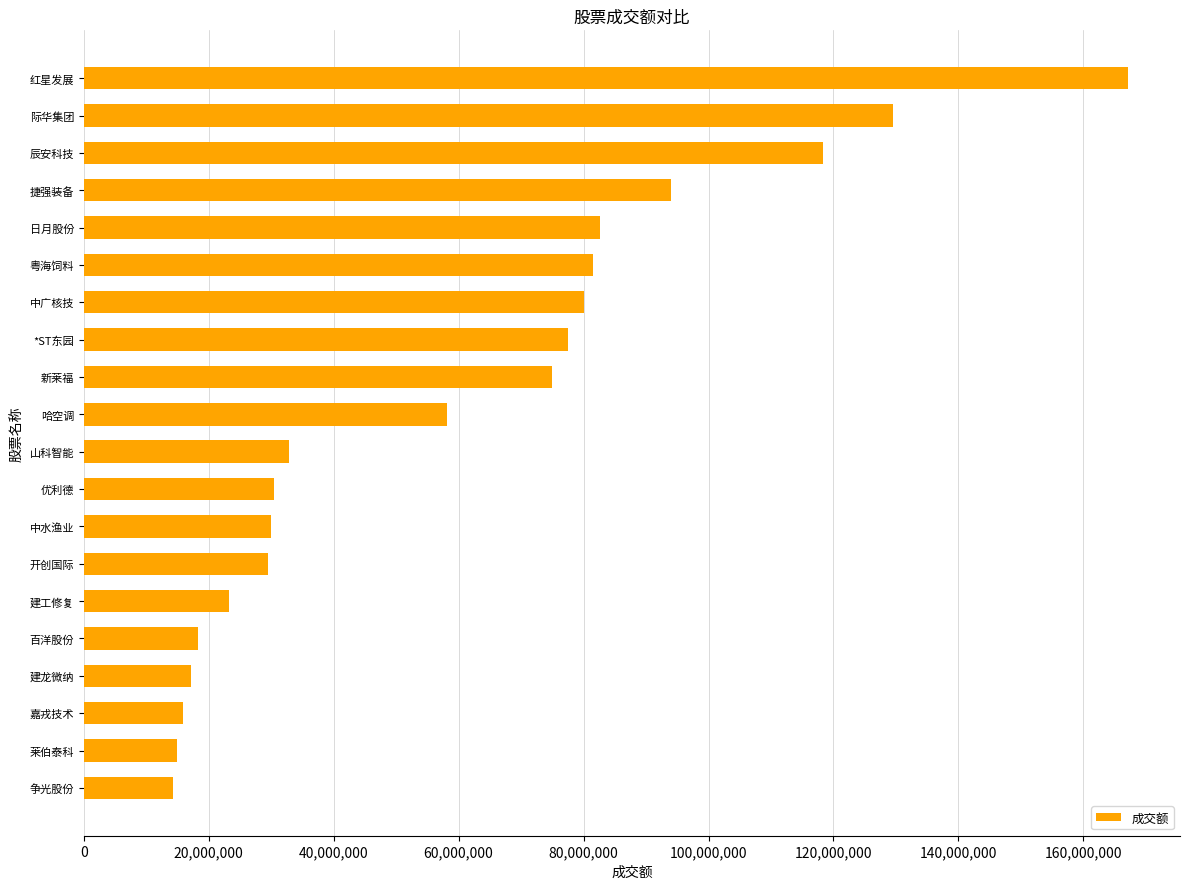

How many bars are there in total?

20